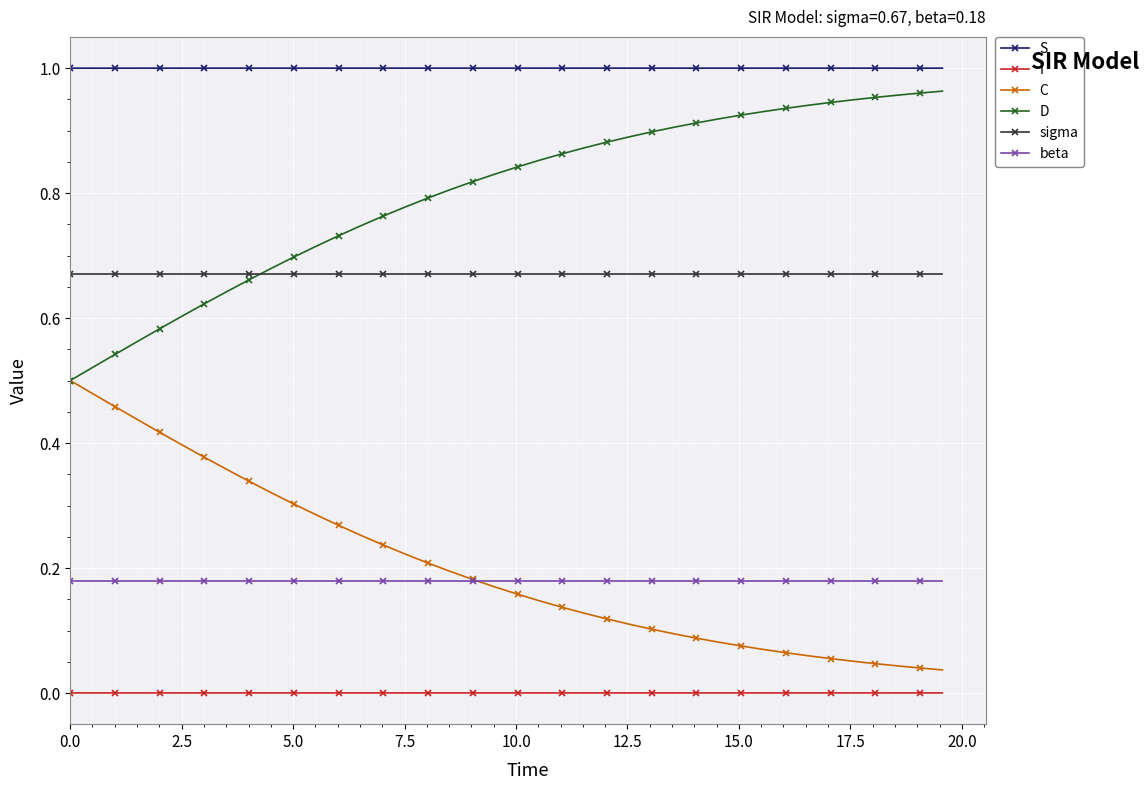

What are all the series names shown in the legend?

S, I, C, D, sigma, beta